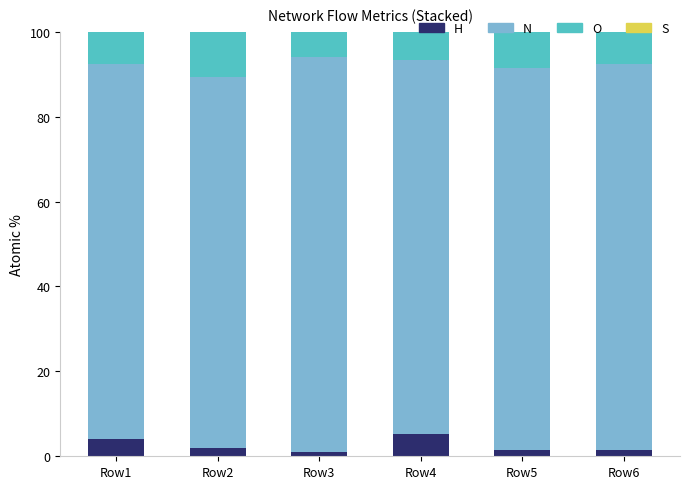

The col_7 (N) series shows 93.0 at Row3. True or false?

True